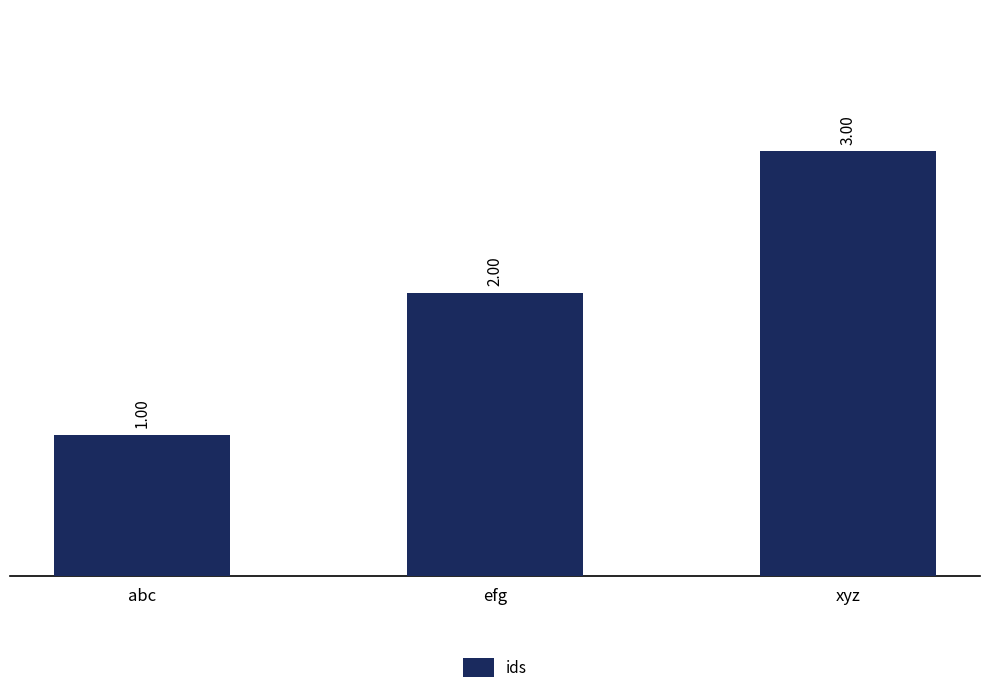

Read the value at abc.

1